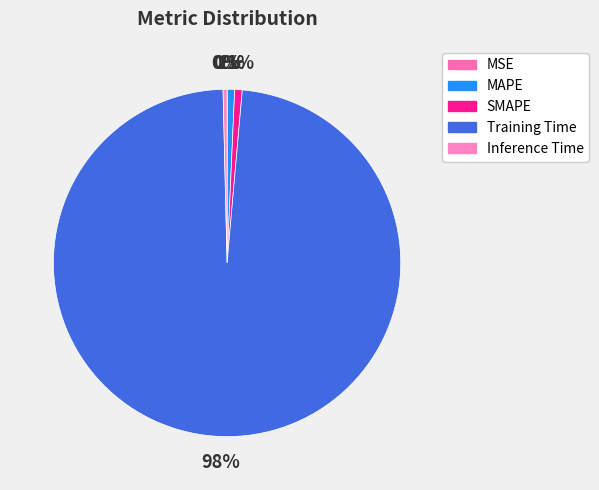

Does Inference Time account for over 50% of the chart?

No